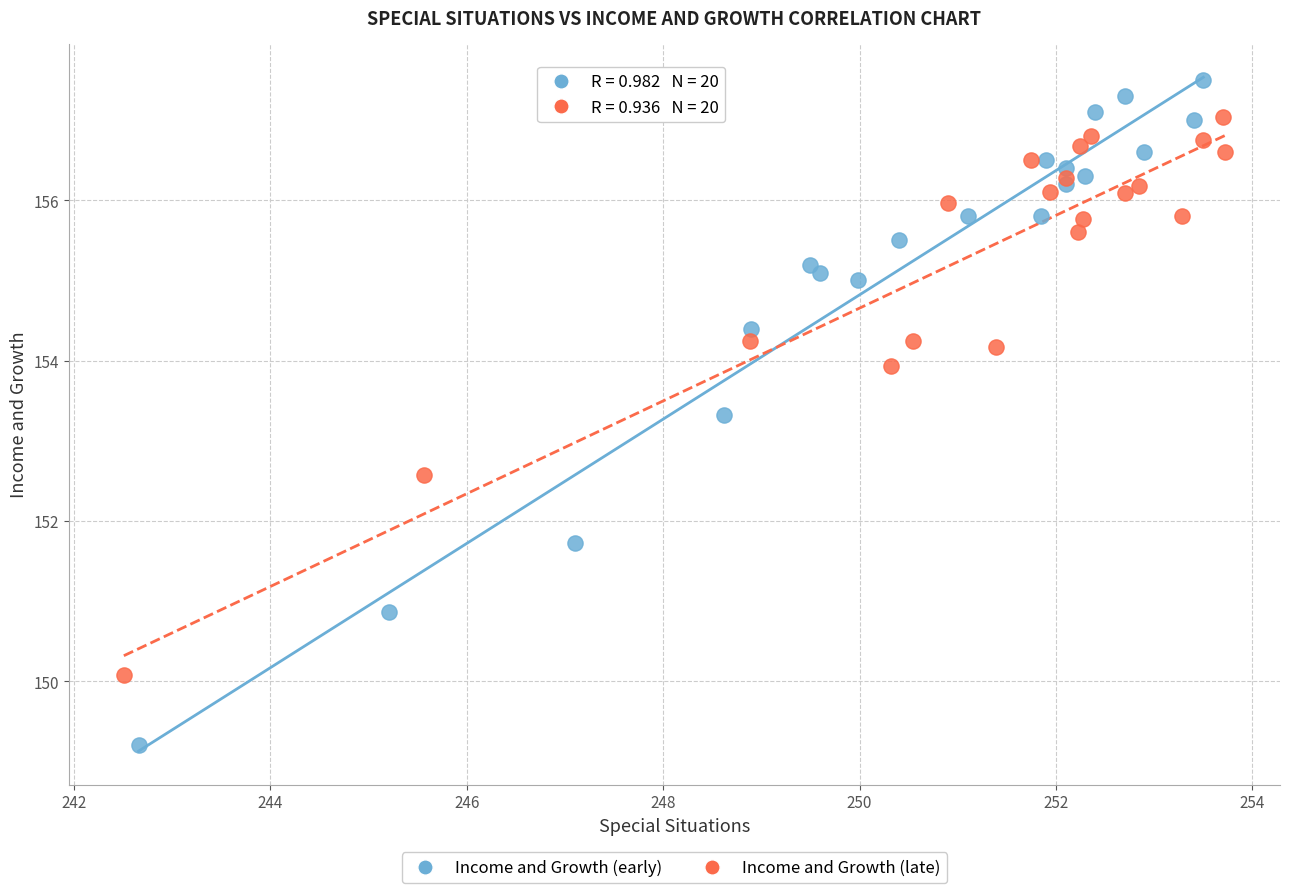

Which series reaches the minimum Y coordinate?

Income and Growth (early)